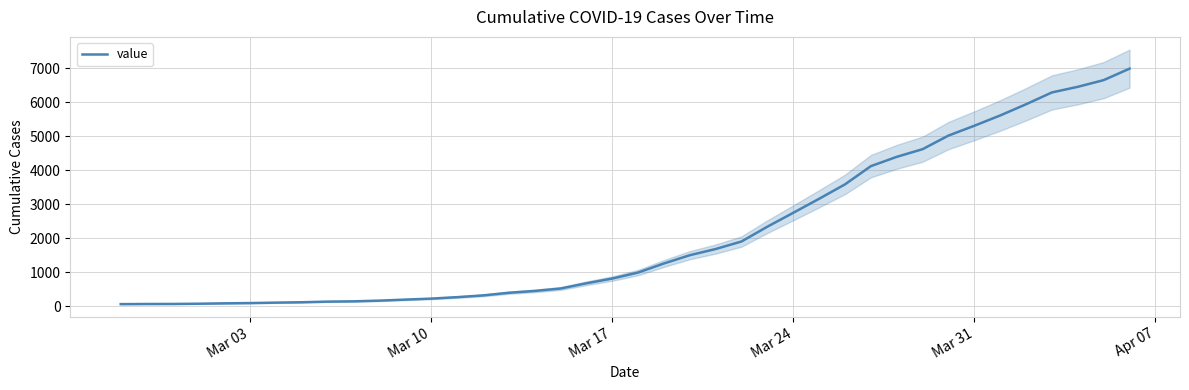

What is the difference between the second highest and minimum values?

6593